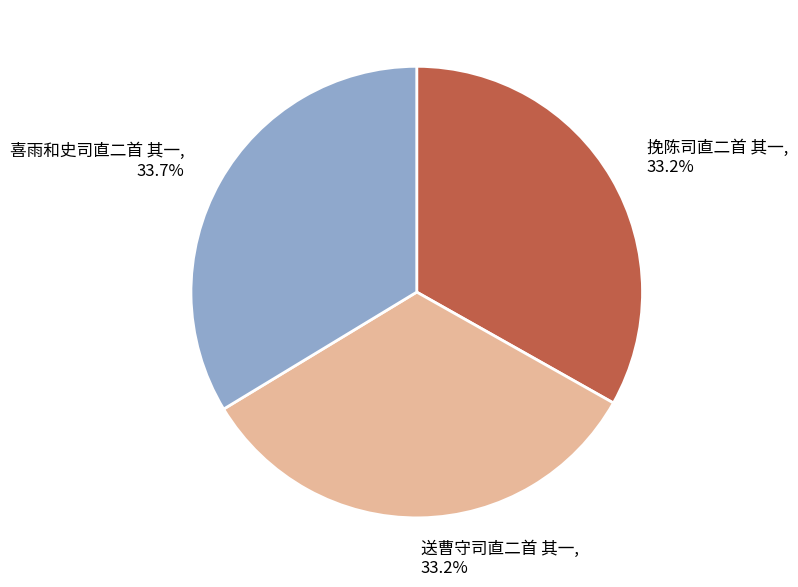

The 喜雨和史司直二首 其一 slice represents 34% of the pie. True or false?

True